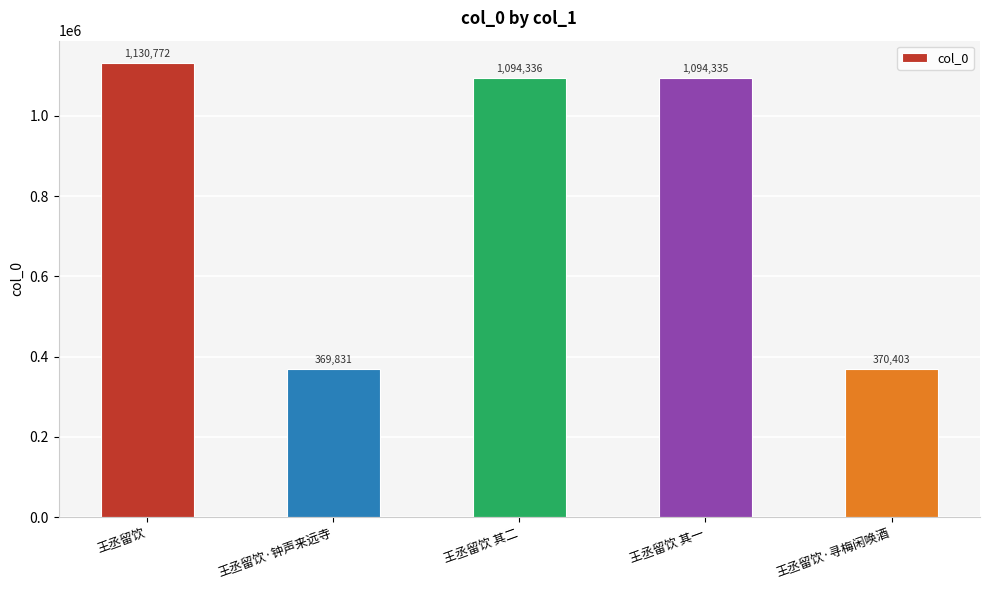

What is the change in value from 王丞留饮 to 王丞留饮·寻梅闲唤酒?

-760369